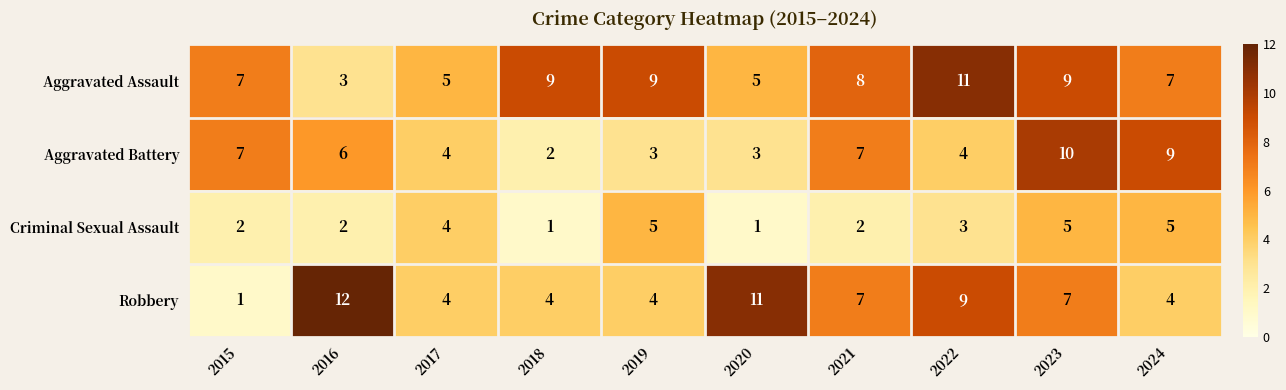

What is the sum of all Robbery values?

63